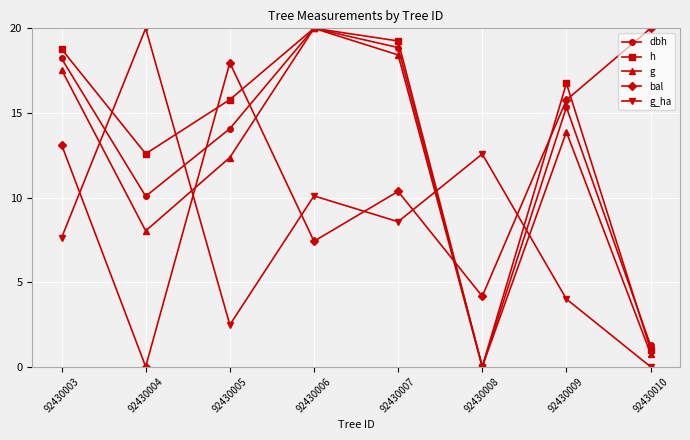

How many series are shown in this chart?

5